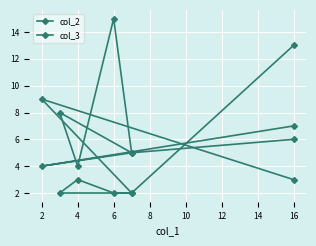

Which series has the largest total across all categories?

col_2